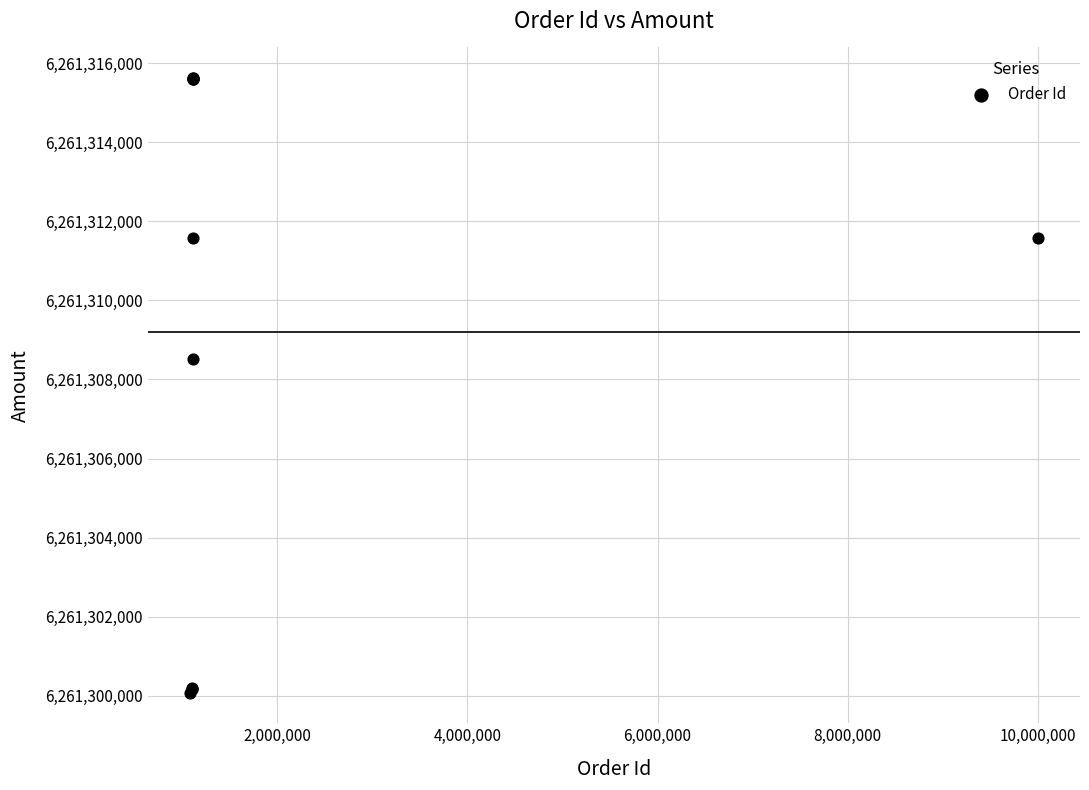

What Y value in the scatter plot is closest to 6261307851?

6261308528